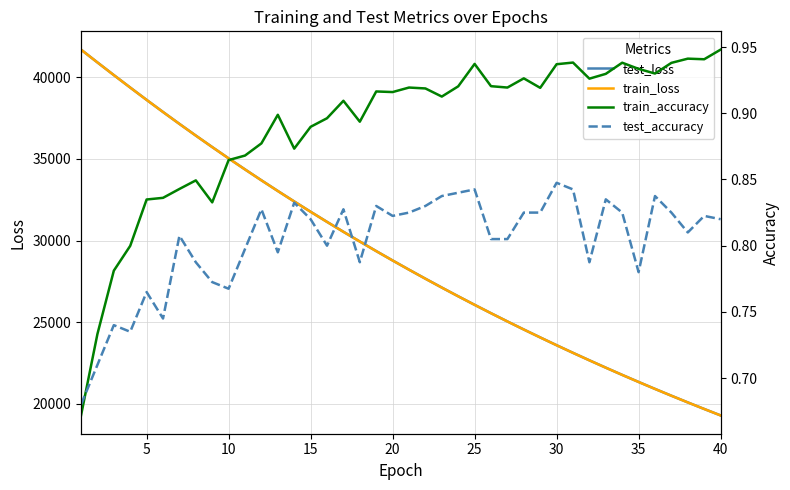

At how many categories does at least one series exceed 14393?

40